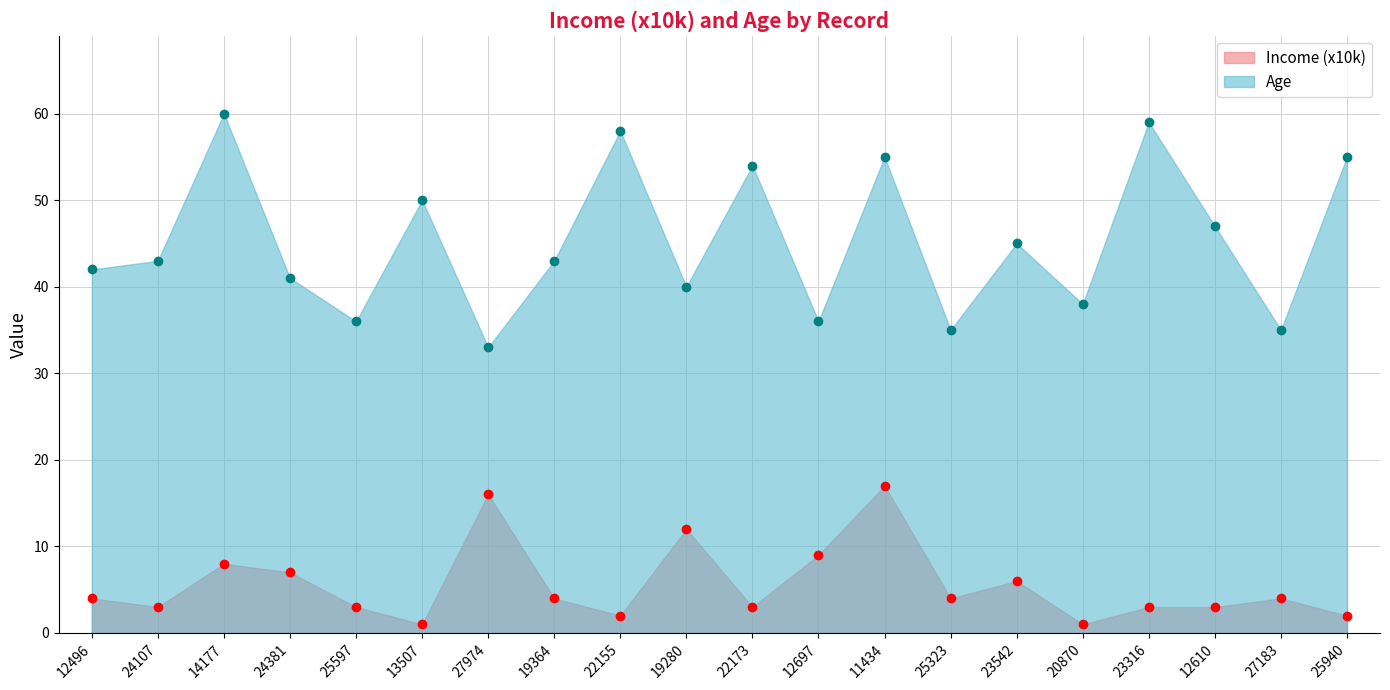

Rank the series by their maximum value, from highest to lowest.

Age, Income (x10k)